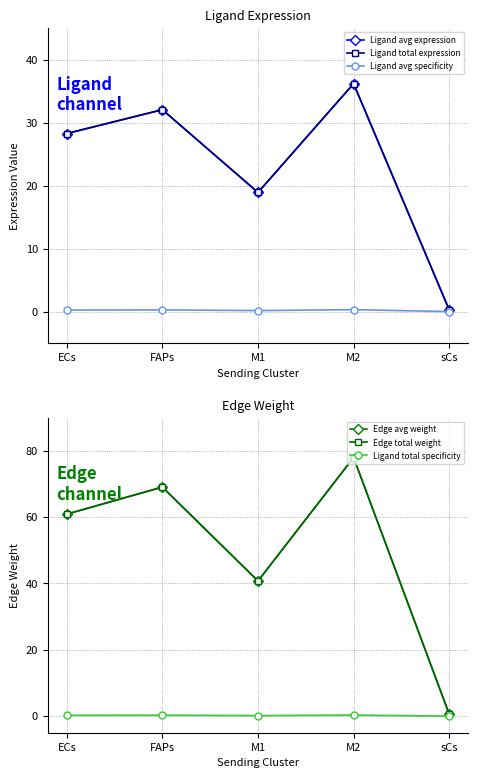

True or false: Ligand avg expression and Edge avg weight intersect in this chart.

False